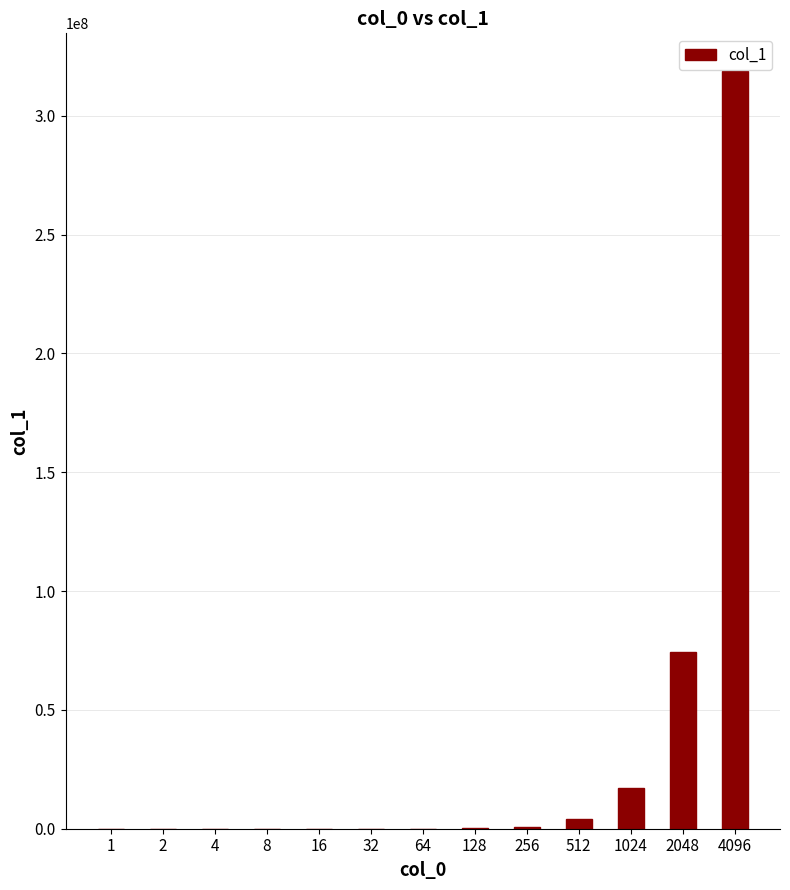

What is the sum of all values?

415693912